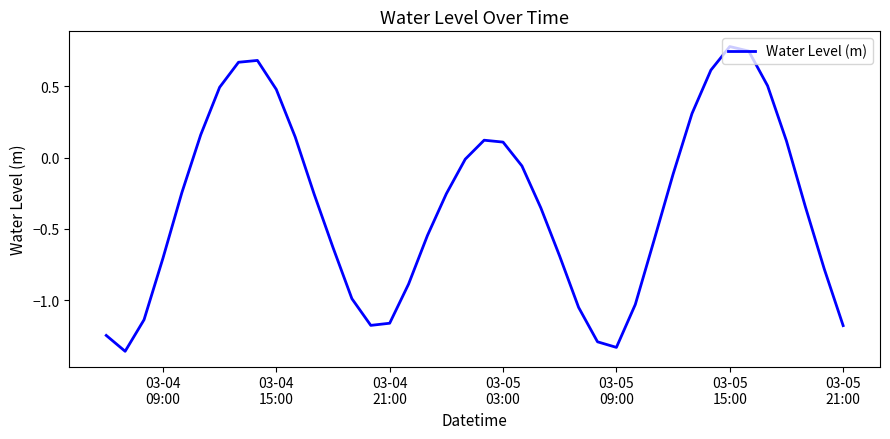

Does the chart display data point markers on the line(s)?

No